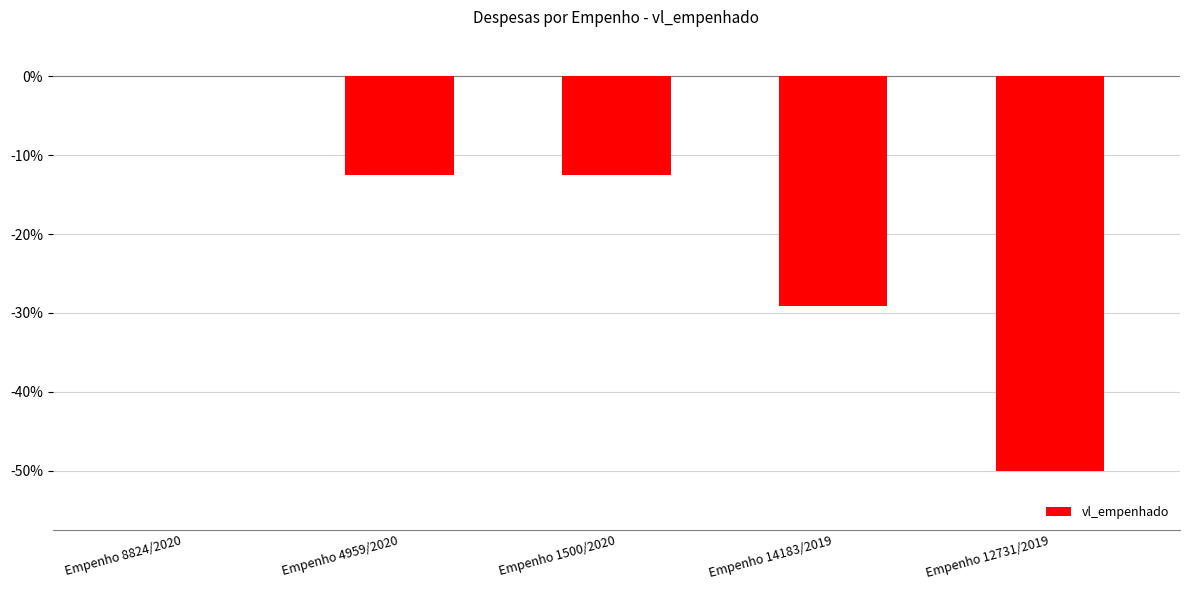

Are the bars horizontal?

No